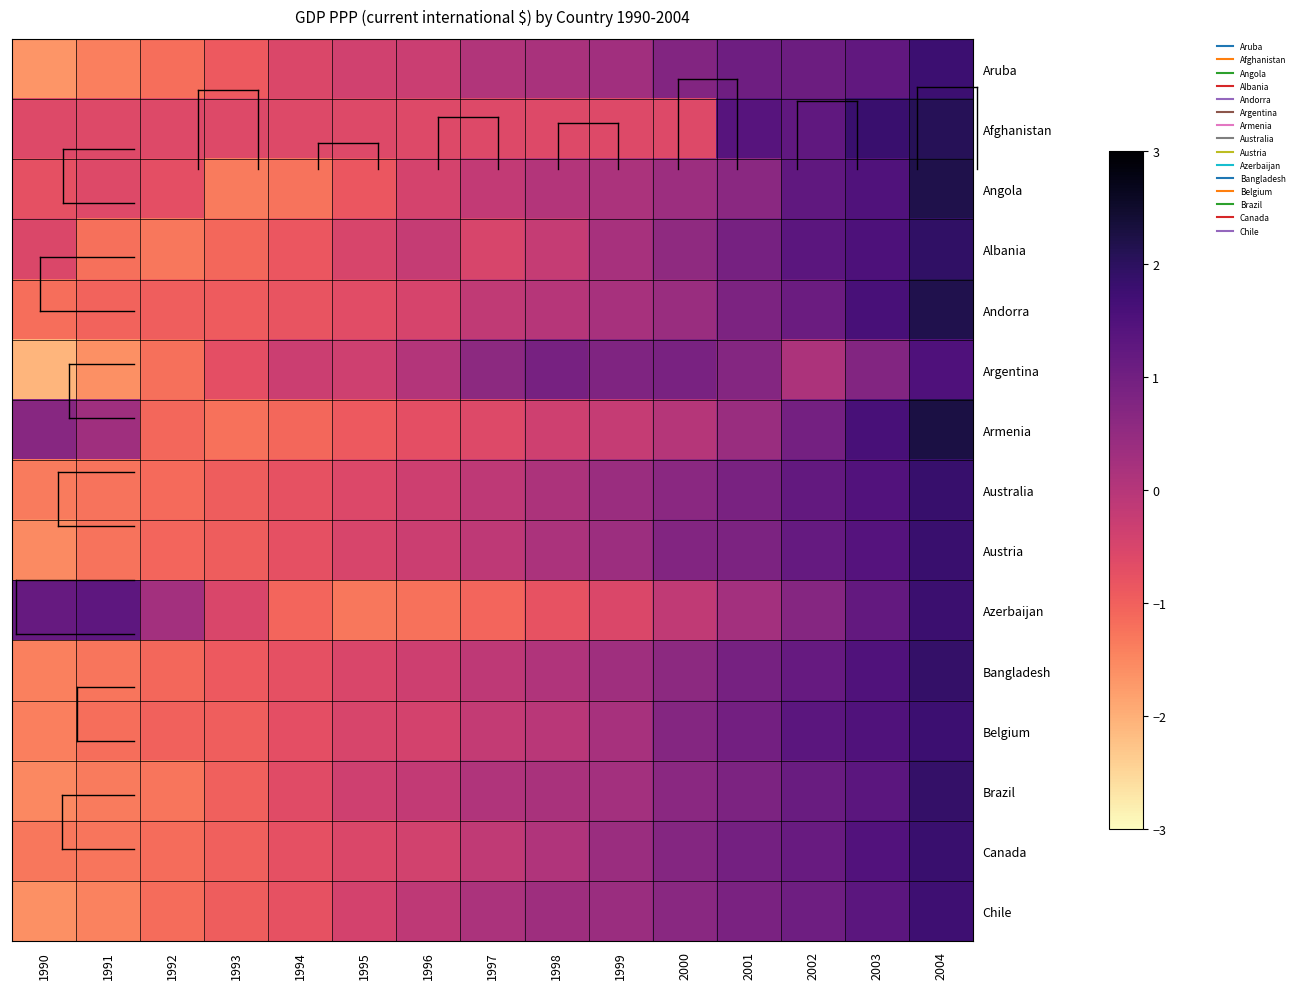

Reading left to right, transcribe all the data shown in this chart.

Aruba: 1990=-1.7	1991=-1.4	1992=-1.2	1993=-0.9	1994=-0.6	1995=-0.4	1996=-0.3	1997=0.1	1998=0.2	1999=0.3	2000=0.7	2001=1.0	2002=1.1	2003=1.2	2004=1.8
Afghanistan: 1990=-0.6	1991=-0.6	1992=-0.6	1993=-0.6	1994=-0.6	1995=-0.6	1996=-0.6	1997=-0.6	1998=-0.6	1999=-0.6	2000=-0.6	2001=1.4	2002=1.2	2003=1.8	2004=2.1
Angola: 1990=-0.7	1991=-0.6	1992=-0.7	1993=-1.3	1994=-1.3	1995=-0.9	1996=-0.4	1997=-0.2	1998=0.0	1999=0.2	2000=0.4	2001=0.6	2002=1.3	2003=1.5	2004=2.2
Albania: 1990=-0.5	1991=-1.2	1992=-1.3	1993=-1.1	1994=-0.9	1995=-0.5	1996=-0.2	1997=-0.5	1998=-0.2	1999=0.2	2000=0.5	2001=0.9	2002=1.3	2003=1.5	2004=1.9
Andorra: 1990=-1.2	1991=-1.0	1992=-1.0	1993=-0.9	1994=-0.8	1995=-0.7	1996=-0.5	1997=-0.2	1998=-0.0	1999=0.2	2000=0.4	2001=0.8	2002=1.1	2003=1.6	2004=2.2
Argentina: 1990=-2.1	1991=-1.6	1992=-1.2	1993=-0.7	1994=-0.3	1995=-0.4	1996=0.0	1997=0.6	1998=0.9	1999=0.8	2000=0.9	2001=0.7	2002=0.1	2003=0.7	2004=1.5
Armenia: 1990=0.7	1991=0.3	1992=-1.1	1993=-1.2	1994=-1.1	1995=-0.9	1996=-0.7	1997=-0.6	1998=-0.4	1999=-0.2	2000=0.0	2001=0.4	2002=0.9	2003=1.6	2004=2.3
Australia: 1990=-1.4	1991=-1.2	1992=-1.1	1993=-1.0	1994=-0.8	1995=-0.6	1996=-0.3	1997=-0.1	1998=0.1	1999=0.4	2000=0.6	2001=0.9	2002=1.2	2003=1.5	2004=1.8
Austria: 1990=-1.5	1991=-1.3	1992=-1.1	1993=-0.9	1994=-0.7	1995=-0.5	1996=-0.3	1997=-0.1	1998=0.1	1999=0.4	2000=0.7	2001=0.8	2002=1.2	2003=1.4	2004=1.8
Azerbaijan: 1990=1.2	1991=1.3	1992=0.3	1993=-0.5	1994=-1.1	1995=-1.3	1996=-1.2	1997=-1.1	1998=-0.8	1999=-0.5	2000=-0.1	2001=0.3	2002=0.7	2003=1.2	2004=1.8
Bangladesh: 1990=-1.4	1991=-1.3	1992=-1.1	1993=-0.9	1994=-0.7	1995=-0.5	1996=-0.3	1997=-0.1	1998=0.1	1999=0.3	2000=0.6	2001=0.9	2002=1.2	2003=1.5	2004=1.9
Belgium: 1990=-1.4	1991=-1.2	1992=-1.0	1993=-1.0	1994=-0.7	1995=-0.5	1996=-0.4	1997=-0.2	1998=-0.1	1999=0.2	2000=0.7	2001=1.0	2002=1.3	2003=1.5	2004=1.8
Brazil: 1990=-1.5	1991=-1.3	1992=-1.3	1993=-1.0	1994=-0.7	1995=-0.4	1996=-0.2	1997=0.1	1998=0.2	1999=0.3	2000=0.6	2001=0.8	2002=1.1	2003=1.3	2004=1.9
Canada: 1990=-1.3	1991=-1.3	1992=-1.2	1993=-1.0	1994=-0.7	1995=-0.5	1996=-0.4	1997=-0.1	1998=0.1	1999=0.4	2000=0.7	2001=0.9	2002=1.1	2003=1.5	2004=1.8
Chile: 1990=-1.6	1991=-1.4	1992=-1.2	1993=-1.0	1994=-0.8	1995=-0.4	1996=-0.1	1997=0.2	1998=0.3	1999=0.4	2000=0.6	2001=0.8	2002=1.0	2003=1.3	2004=1.8